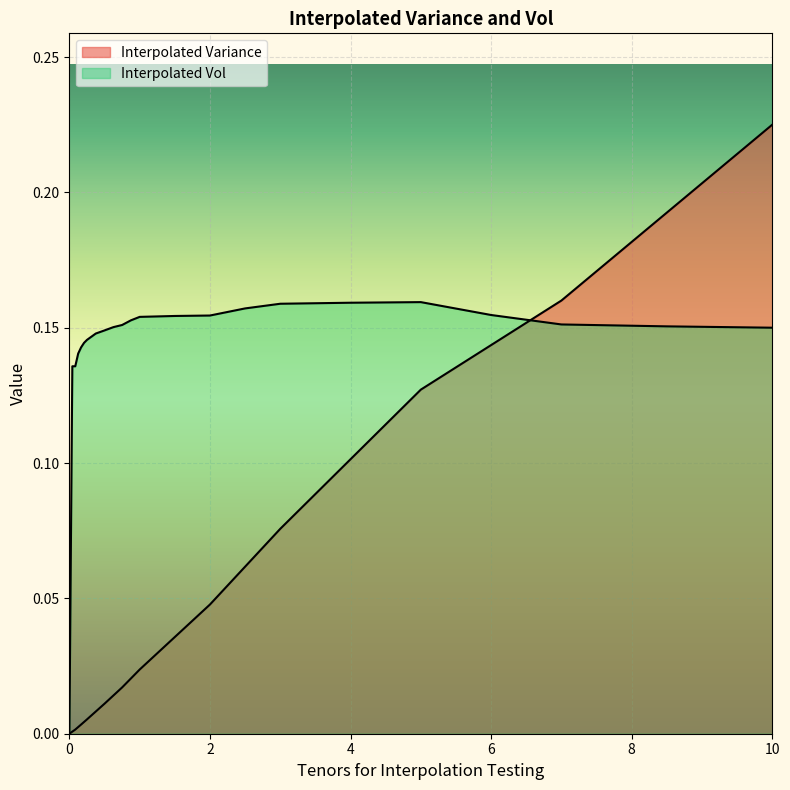

Reading right to left, transcribe all the data shown in this chart.

Interpolated Variance: 10=0.2	8.5=0.2	7=0.2	6=0.1	5=0.1	4=0.1	3=0.1	2.5=0.1	2=0.0	1.5=0.0	1=0.0	0.875=0.0	0.75=0.0	0.625=0.0	0.5=0.0	0.375=0.0	0.25=0.0	0.20833333333333331=0.0	0.16666666666666666=0.0	0.125=0.0	0.08333333333333333=0.0	0.041666666666666664=0.0	0=0.0
Interpolated Vol: 10=0.1	8.5=0.2	7=0.2	6=0.2	5=0.2	4=0.2	3=0.2	2.5=0.2	2=0.2	1.5=0.2	1=0.2	0.875=0.2	0.75=0.2	0.625=0.2	0.5=0.1	0.375=0.1	0.25=0.1	0.20833333333333331=0.1	0.16666666666666666=0.1	0.125=0.1	0.08333333333333333=0.1	0.041666666666666664=0.1	0=0.0